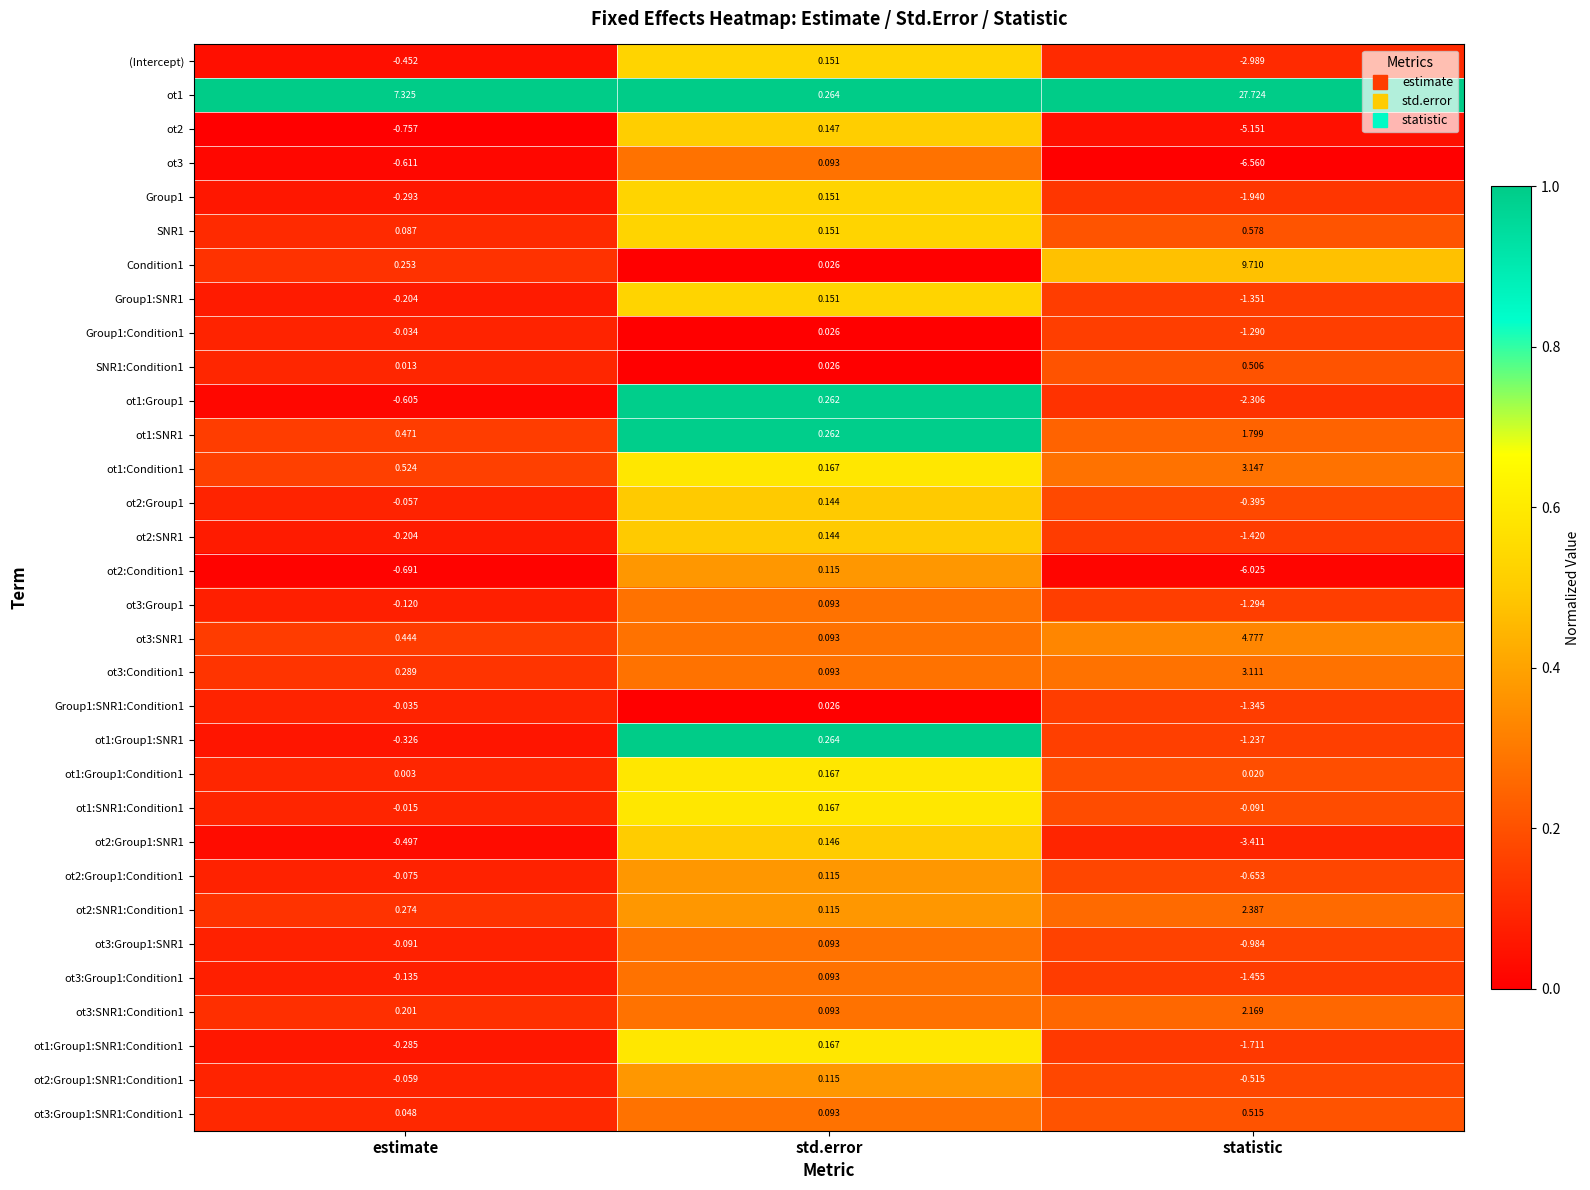

Is the value of (Intercept) at std.error greater than the value of Condition1 at statistic?

No